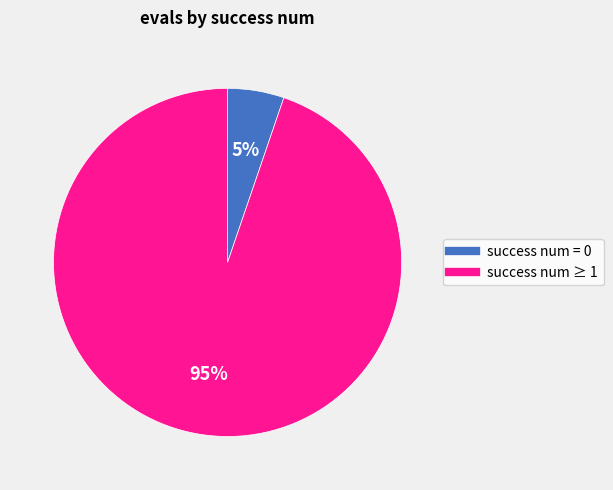

To the nearest percent, what is the difference between the largest and smallest slice percentages?

90%